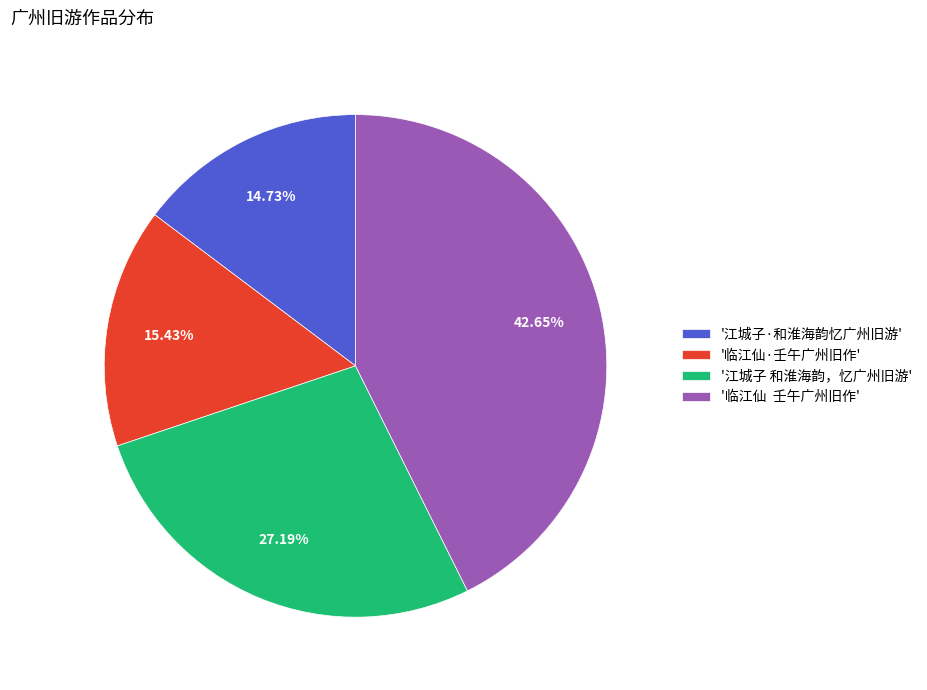

Is there any slice that represents more than half of the pie?

No